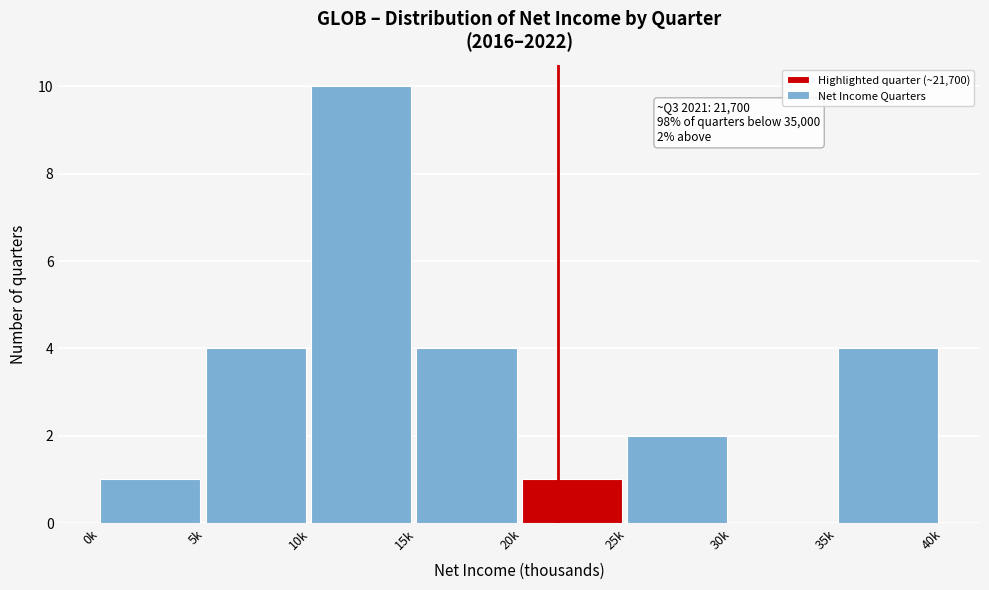

Reading left to right, extract all data points from this chart.

0k=1	5k=4	10k=10	15k=4	20k=1	25k=2	30k=0	35k=4